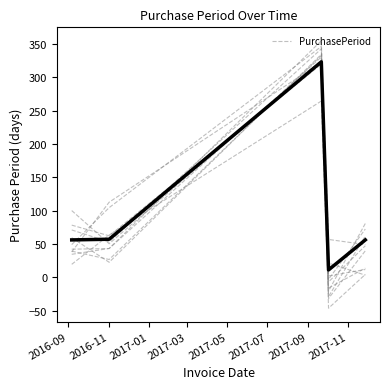

What is the maximum value for PurchasePeriod?

323